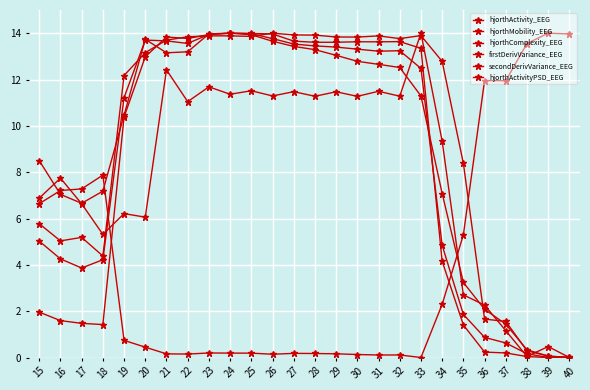

What is the value of the hjorthActivity_EEG point at the 3rd from the left?

1.5